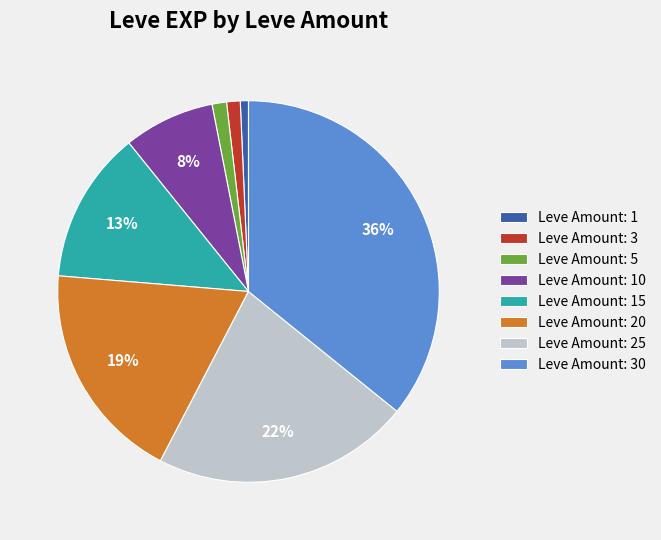

Which slice is the largest?

Leve Amount: 30